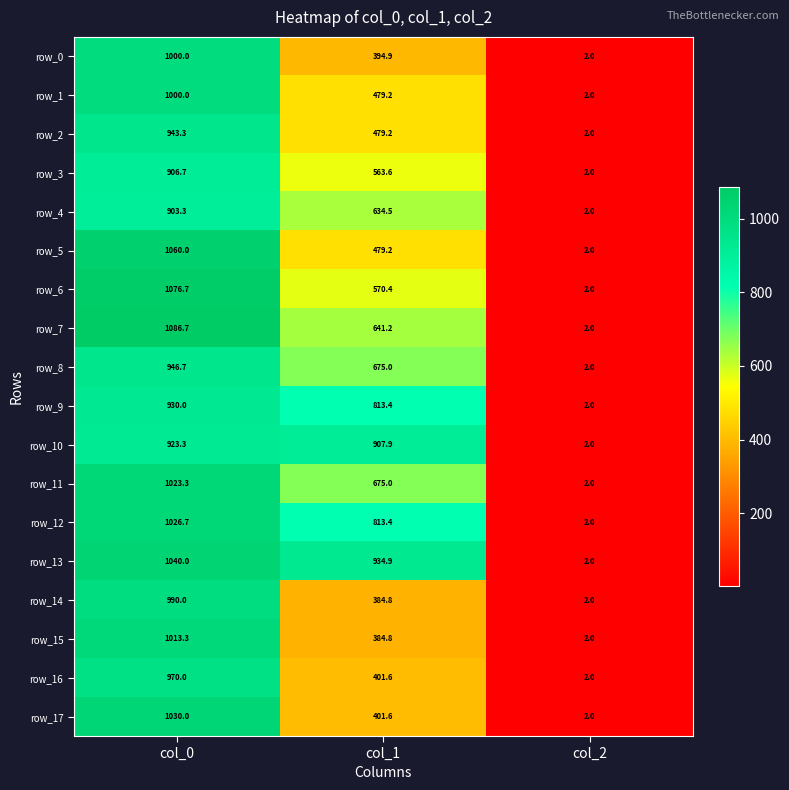

What is the sum of the row_11 values at col_1 and col_2?

677.0